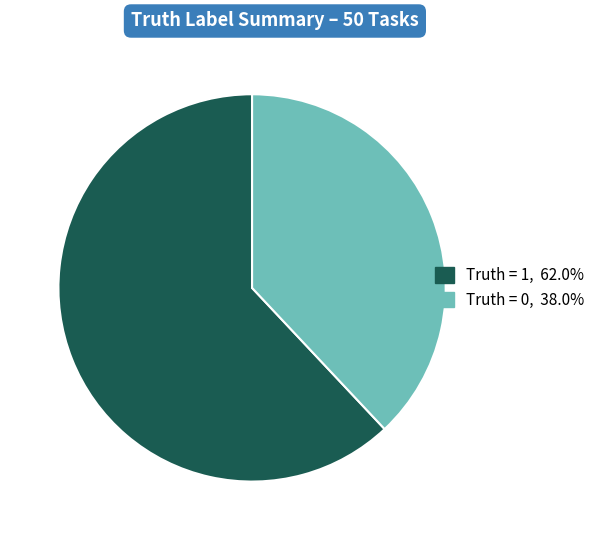

Which category has the smallest portion of the pie?

Truth = 0